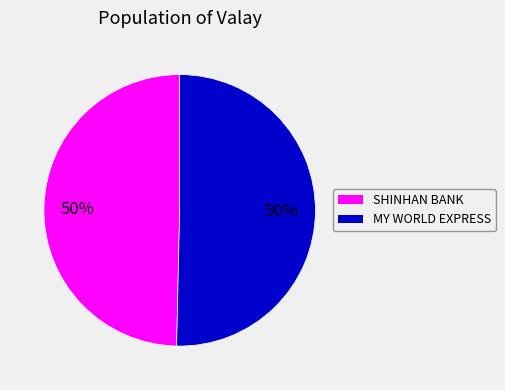

To the nearest percent, what is the average slice percentage?

50%